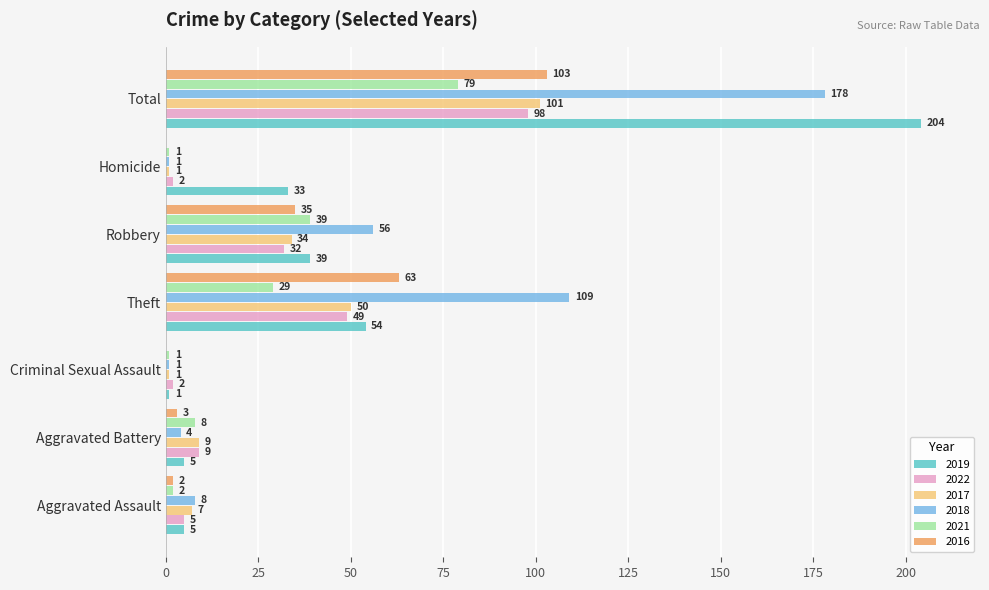

Is it true that 2016 equals 63 at Theft?

True